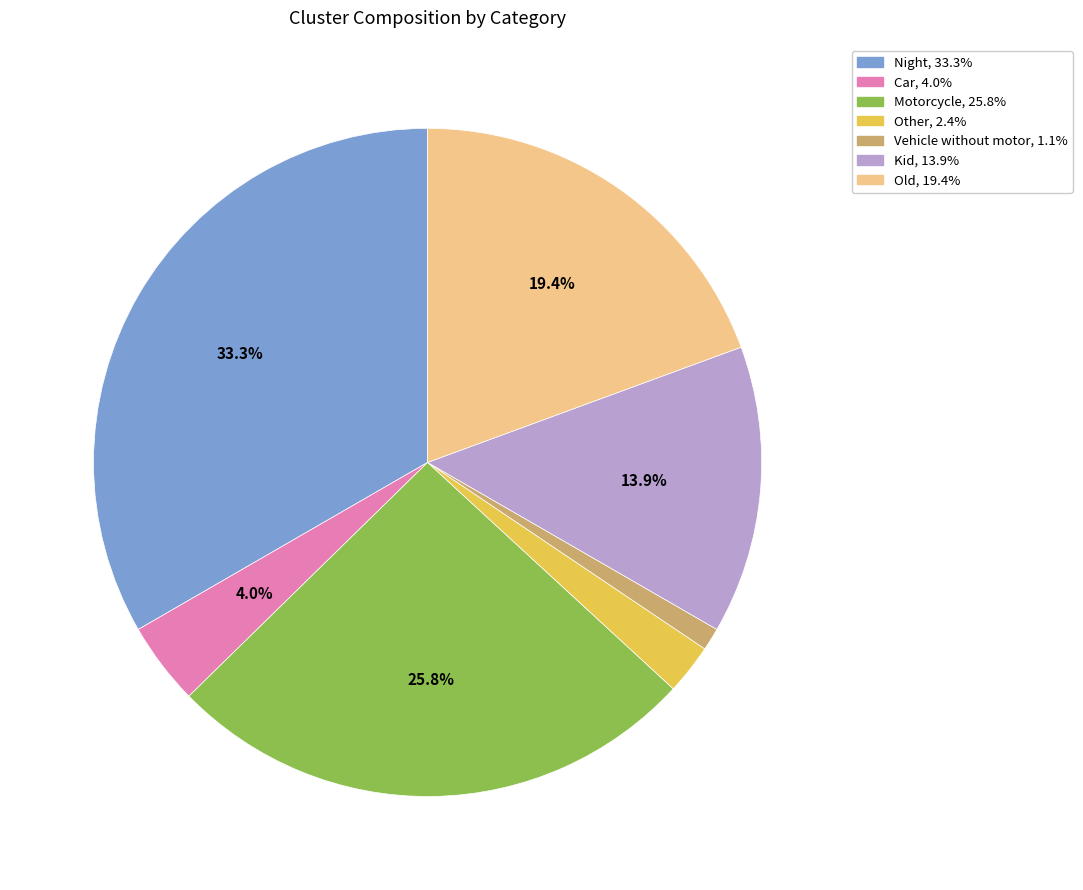

Does any single category account for the majority?

No